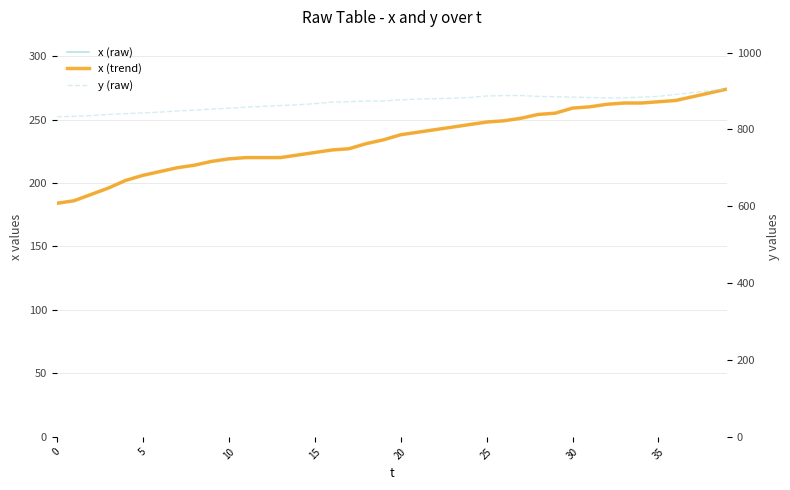

Is this an area chart (filled region under the line)?

No